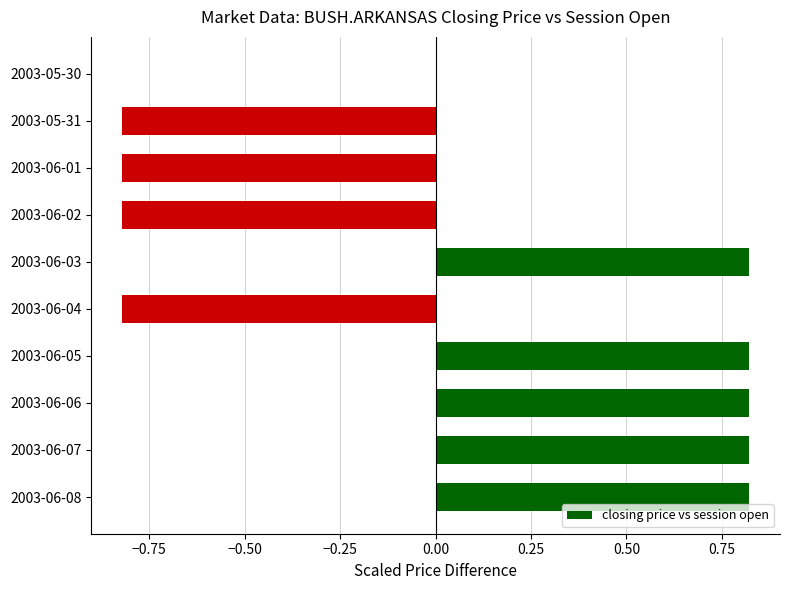

True or false: the data shows 1.3 at 2003-06-03.

False